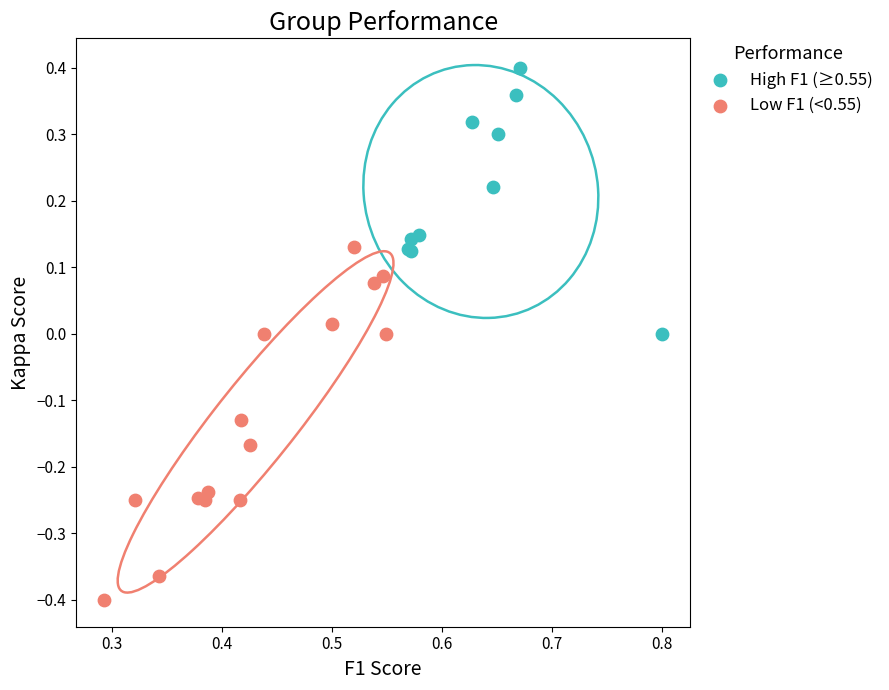

Which series contains the highest Y value?

High F1 (≥0.55)